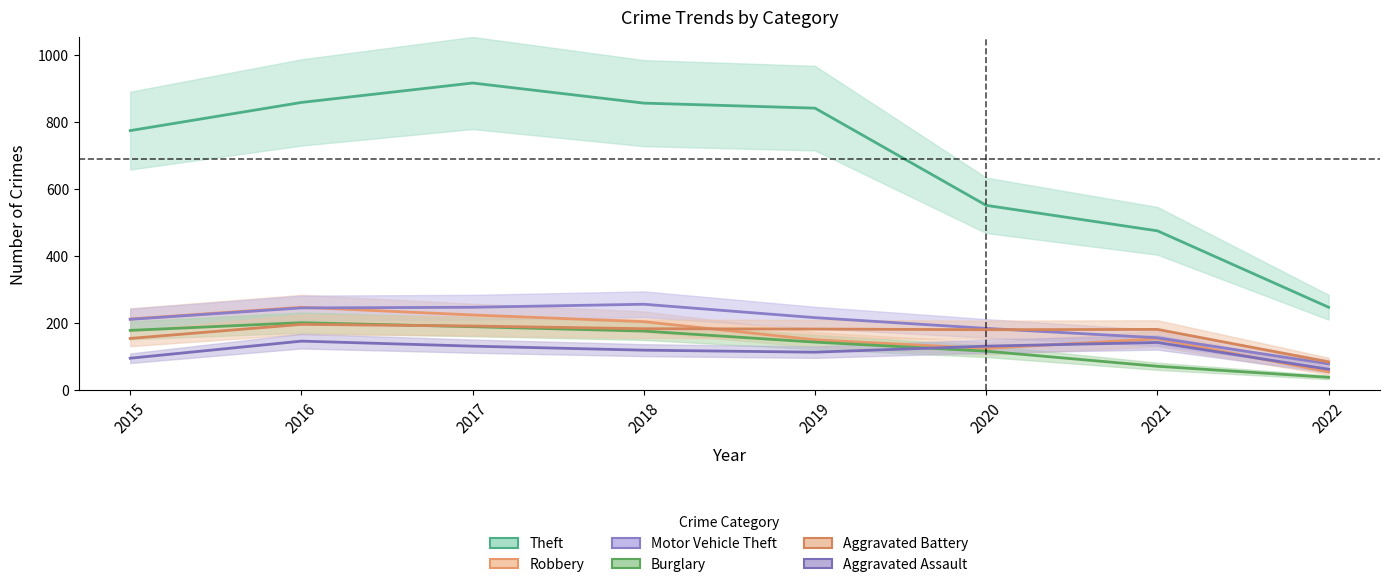

Reading left to right, list all the values displayed in this chart.

Theft: 774	858	916	856	841	551	475	247
Robbery: 212	247	224	204	150	124	153	54
Motor Vehicle Theft: 211	245	247	256	216	184	156	78
Burglary: 178	201	189	176	143	116	71	38
Aggravated Battery: 154	196	191	183	182	180	181	84
Aggravated Assault: 95	146	131	119	113	131	142	62